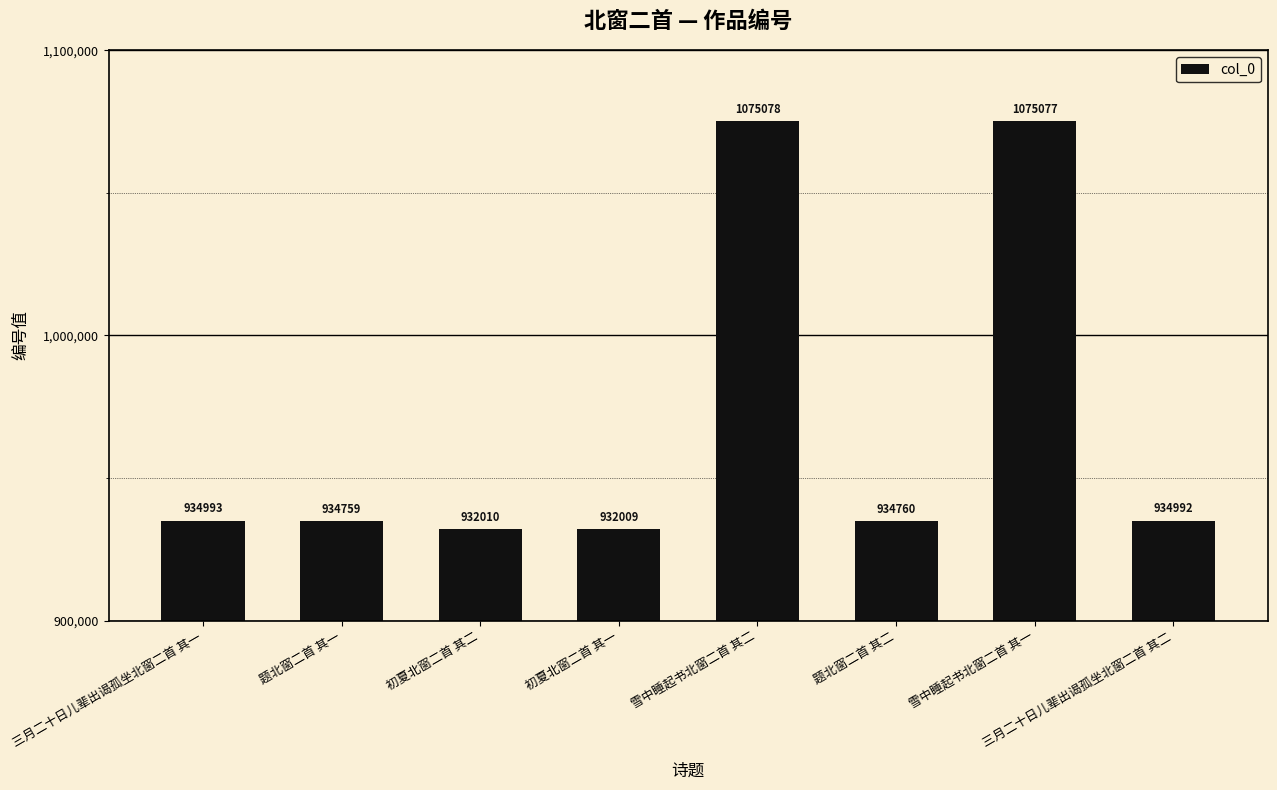

Is it true that the value at 题北窗二首 其一 is 1547534?

False